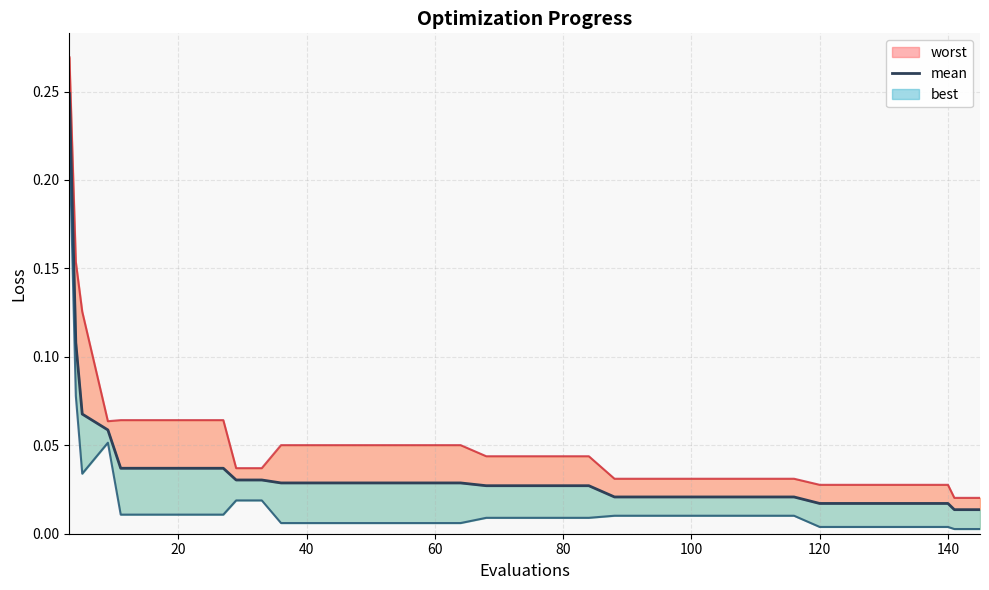

Reading left to right, what are all the values shown in this chart?

0.2	0.1	0.1	0.1	0.0	0.0	0.0	0.0	0.0	0.0	0.0	0.0	0.0	0.0	0.0	0.0	0.0	0.0	0.0	0.0	0.0	0.0	0.0	0.0	0.0	0.0	0.0	0.0	0.0	0.0	0.0	0.0	0.0	0.0	0.0	0.0	0.0	0.0	0.0	0.0